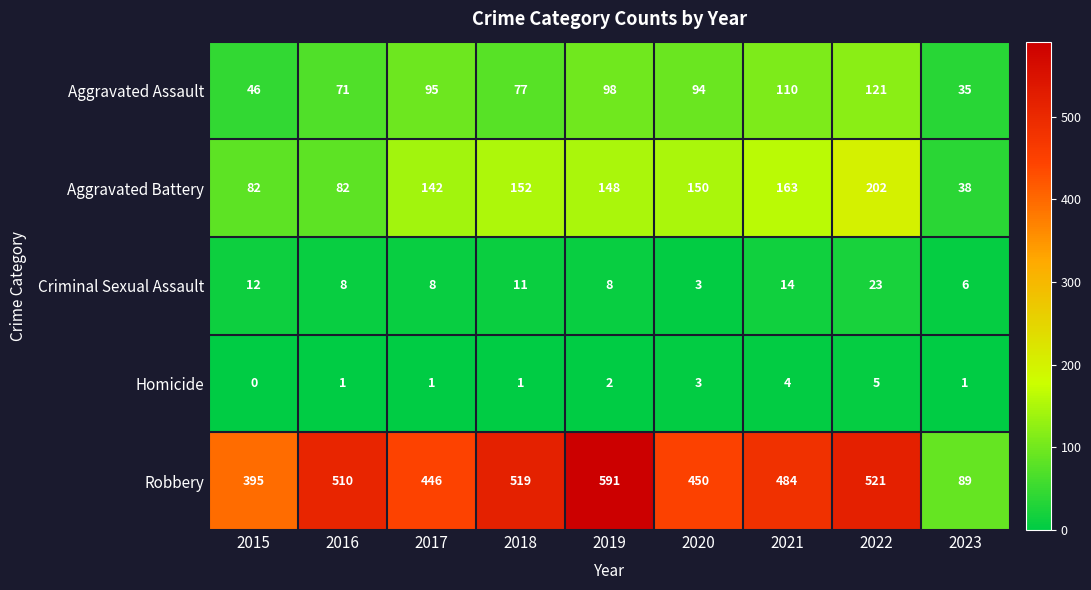

Rank the series at 2018 from highest to lowest value.

Robbery, Aggravated Battery, Aggravated Assault, Criminal Sexual Assault, Homicide